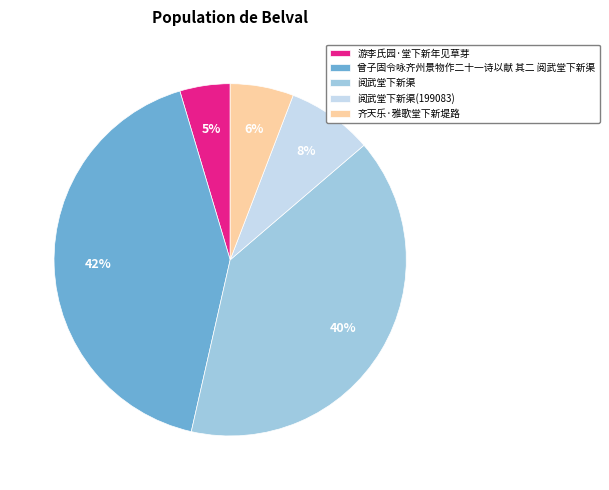

True or false: 阅武堂下新渠(199083) accounts for 2% of the total.

False